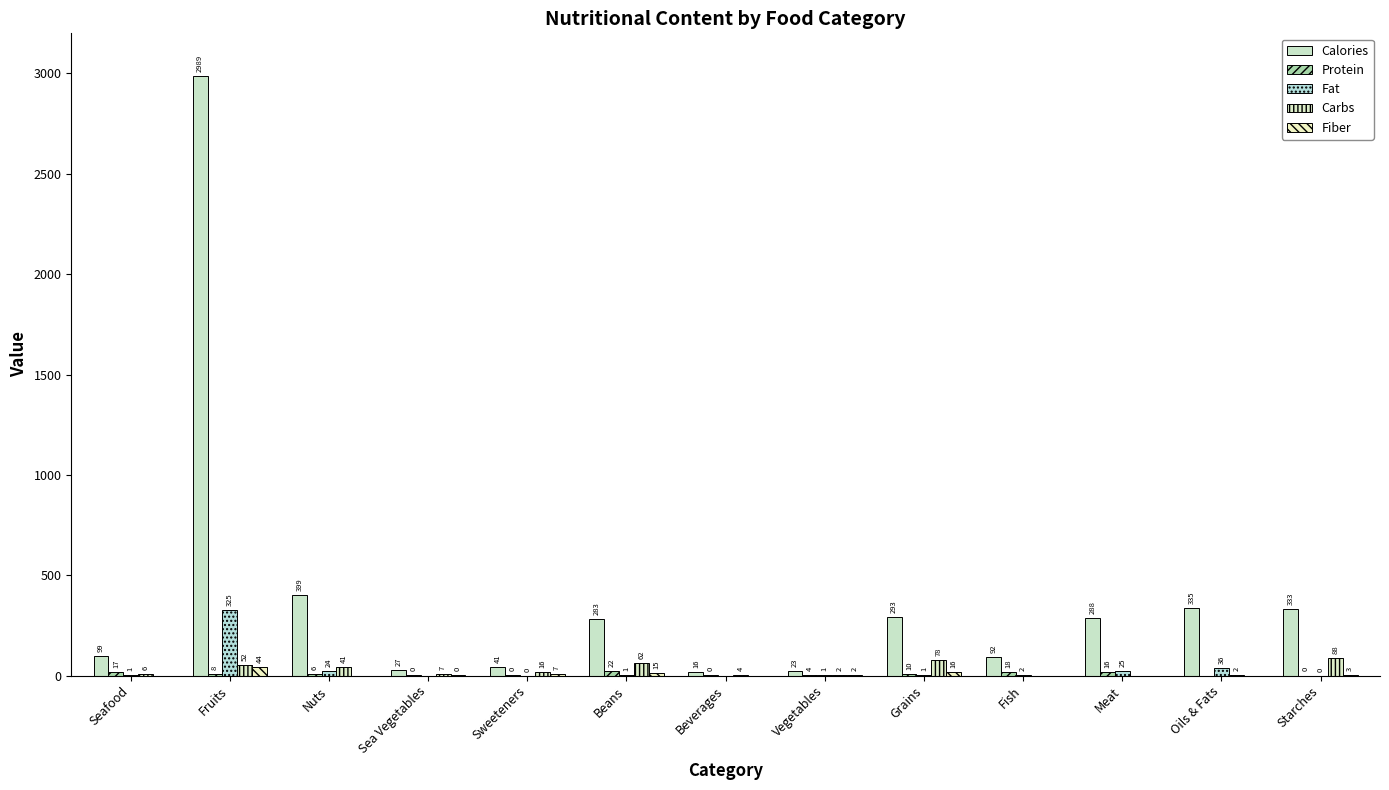

What value does the Protein series have at Starches?

0.3